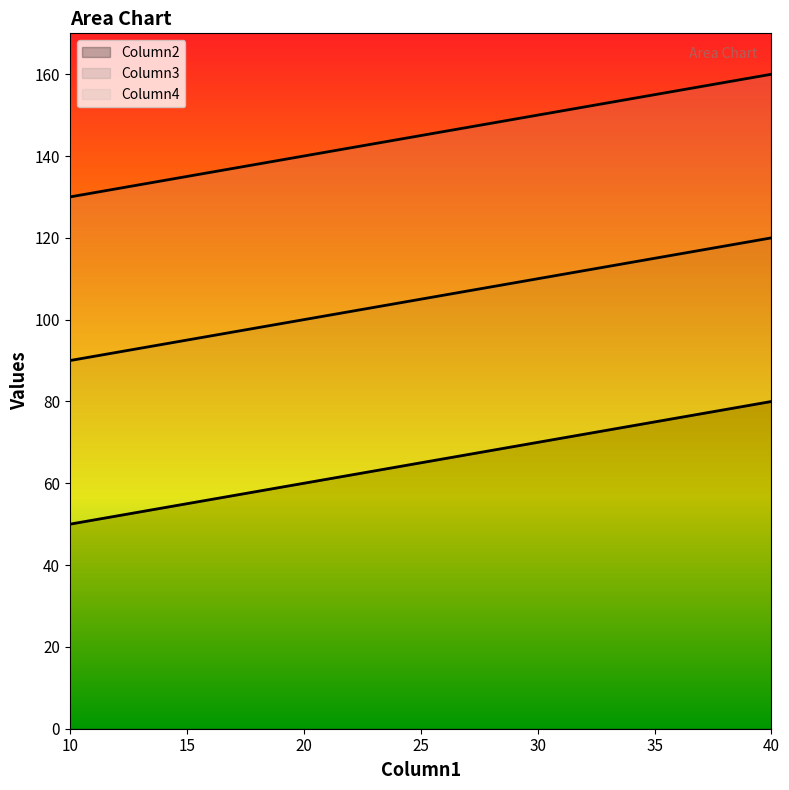

What is the difference between the maximum and second lowest values in the Column3 series?

20